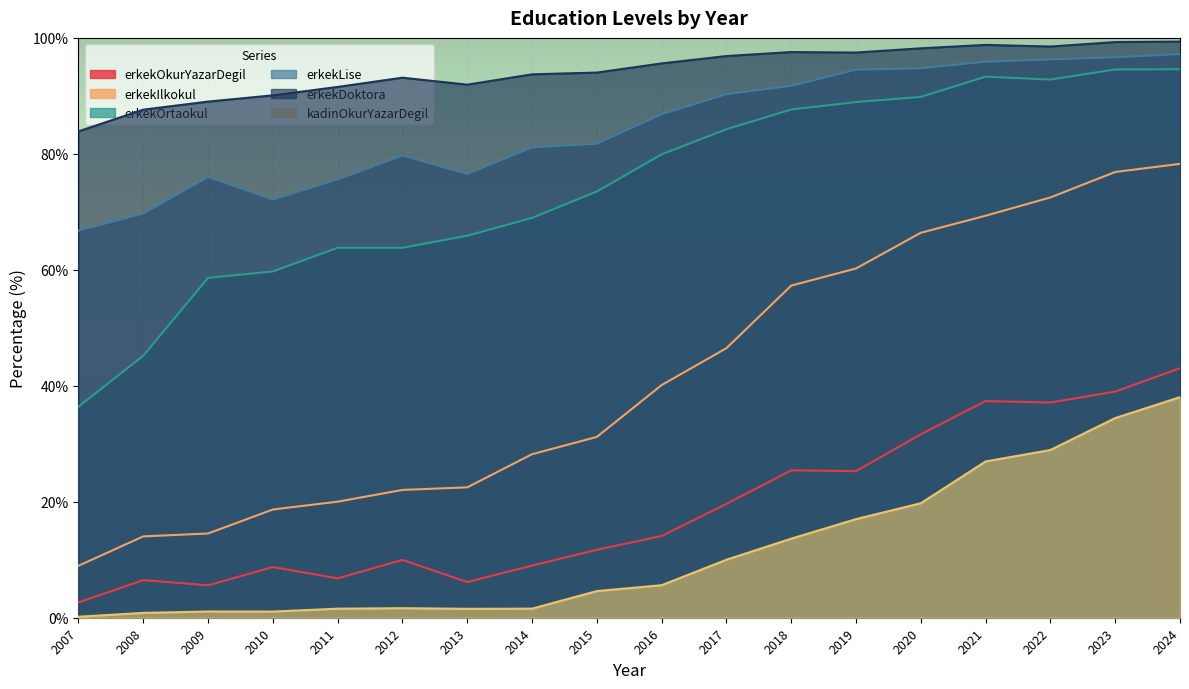

In erkekLise, how many points are higher than both neighbors (excluding endpoints)?

2